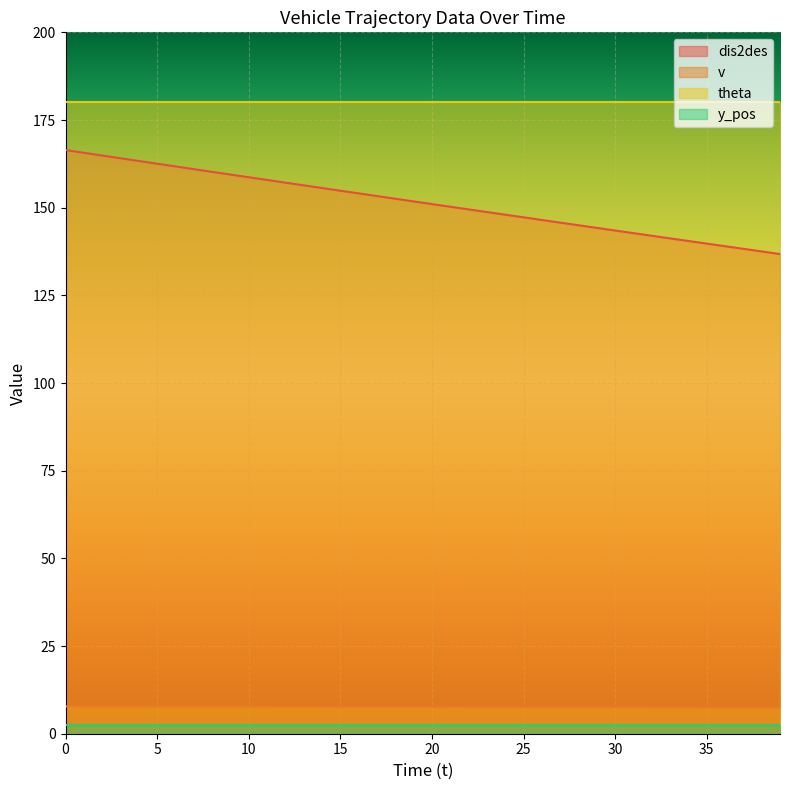

Does the chart display data point markers on the line(s)?

No